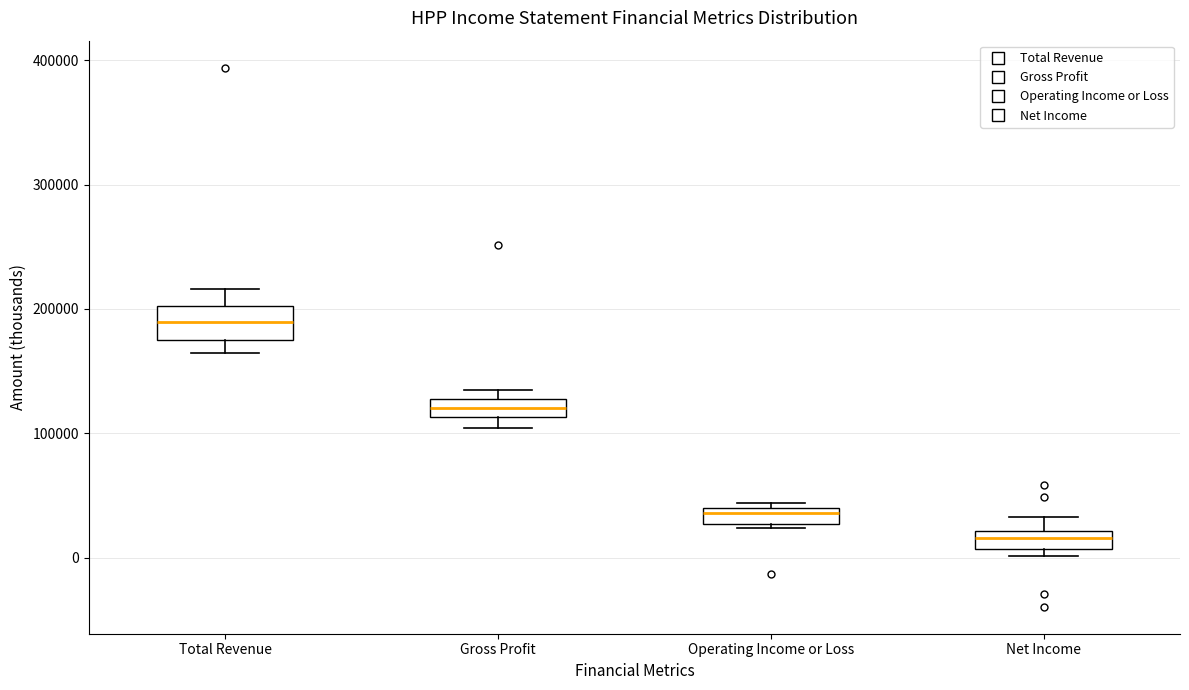

Which box's median line is the highest?

Total Revenue